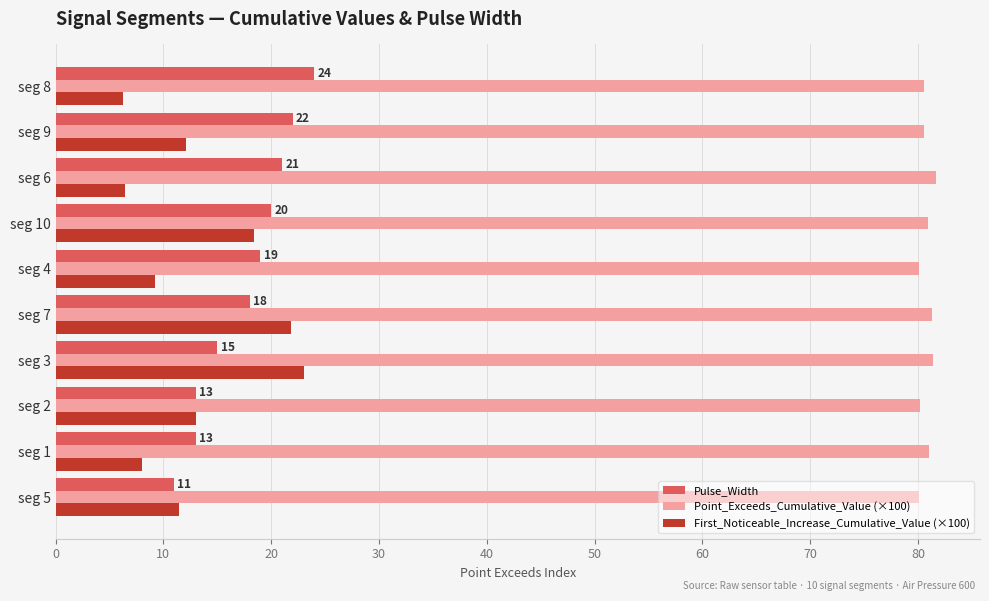

At how many categories does at least one series exceed 65?

10